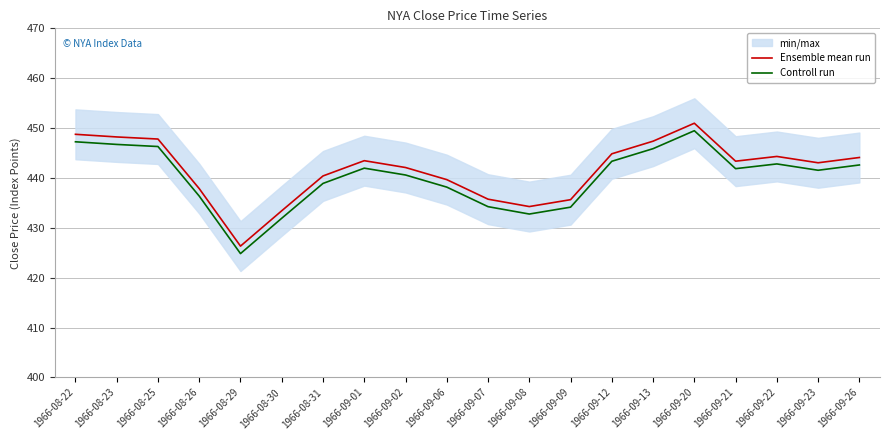

Which has a higher value, 1966-08-30 or 1966-09-22?

1966-09-22